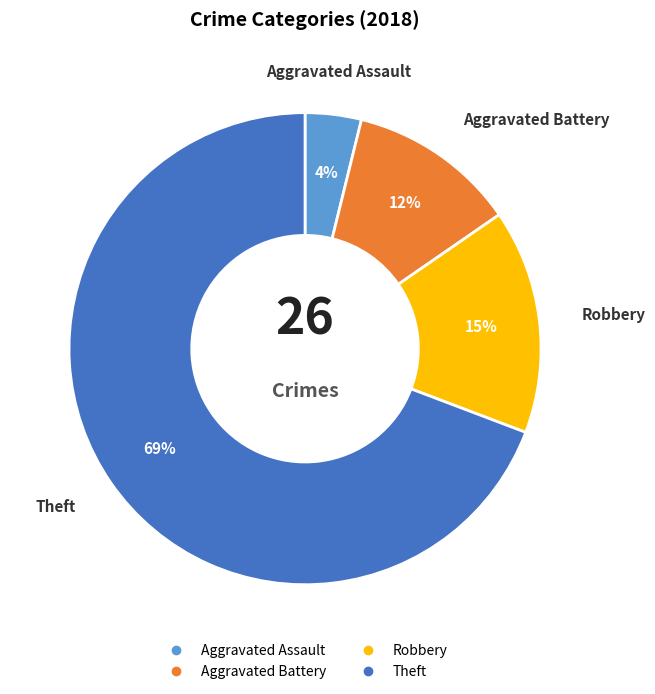

To the nearest percent, what is the average slice percentage?

25%